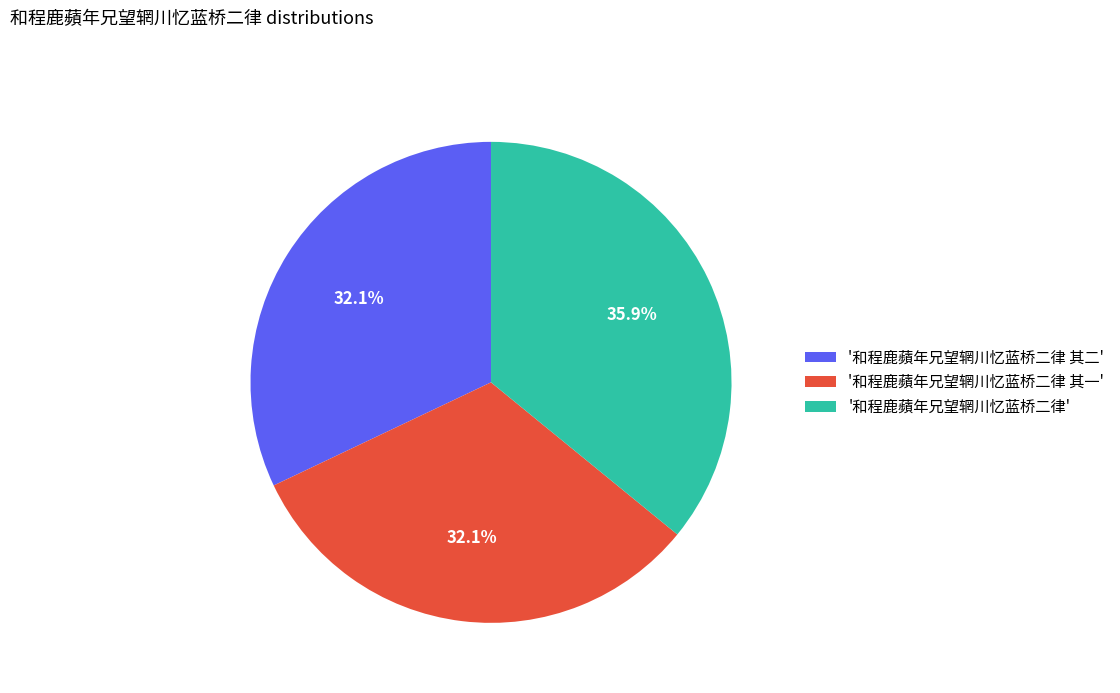

Does '和程鹿蘋年兄望辋川忆蓝桥二律 其一' account for over 50% of the chart?

No